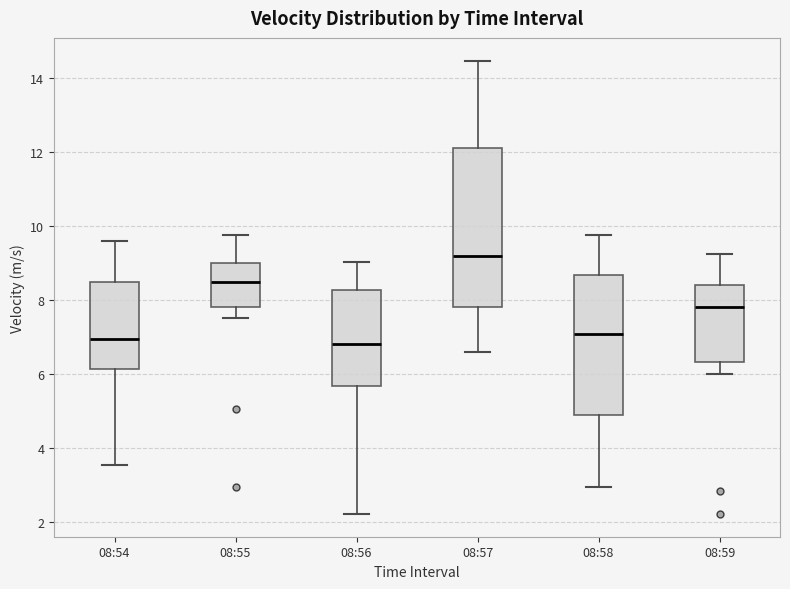

Which box is the tallest, from its lower edge to its upper edge?

08:57